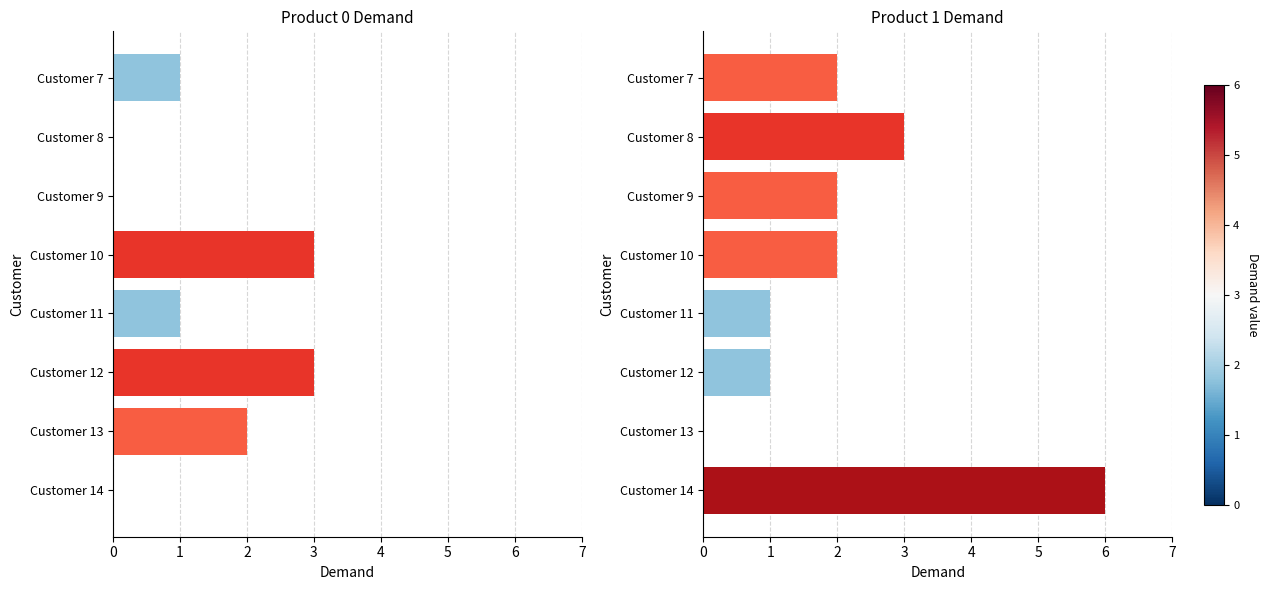

Reading left to right, list all the values displayed in this chart.

Product 0: 1	0	0	3	1	3	2	0
Product 1: 2	3	2	2	1	1	0	6